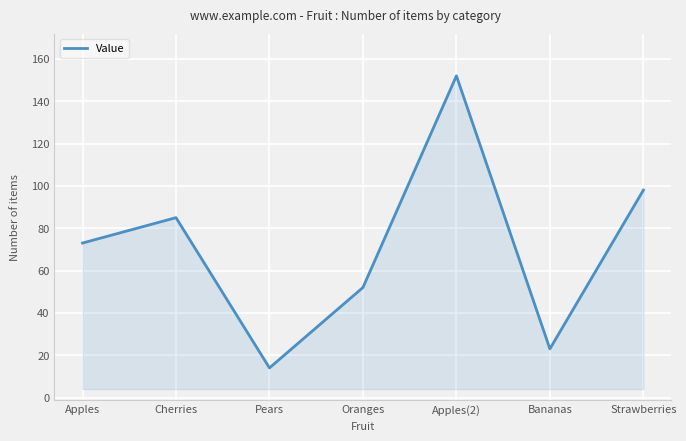

What position from the left is Apples(2)?

5